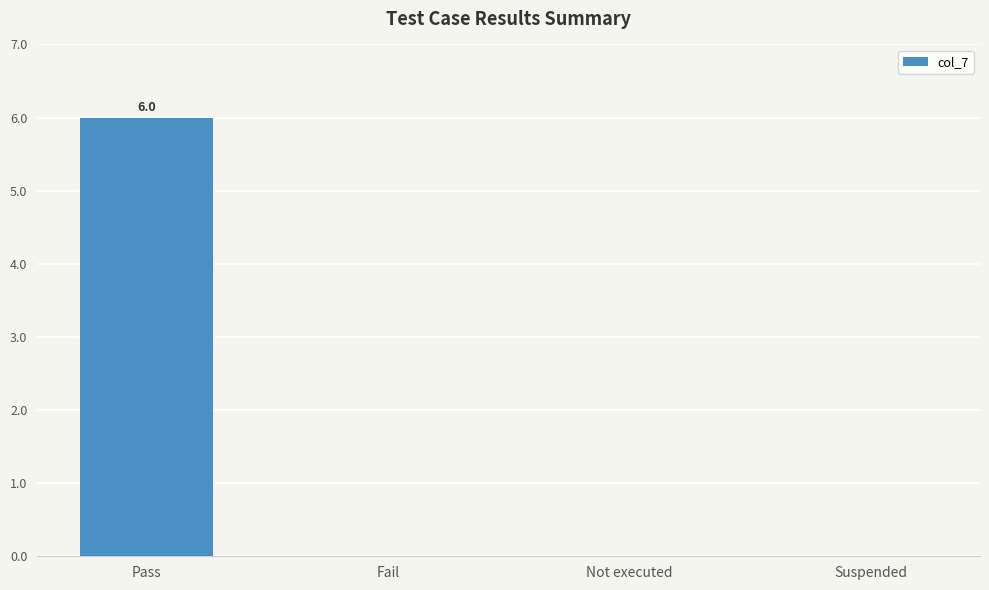

Between Fail and Pass, which is larger?

Pass